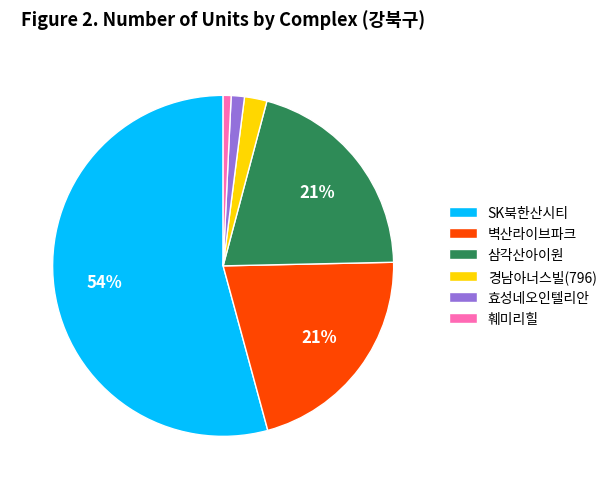

Is it true that 삼각산아이원 is 29% of the pie?

False